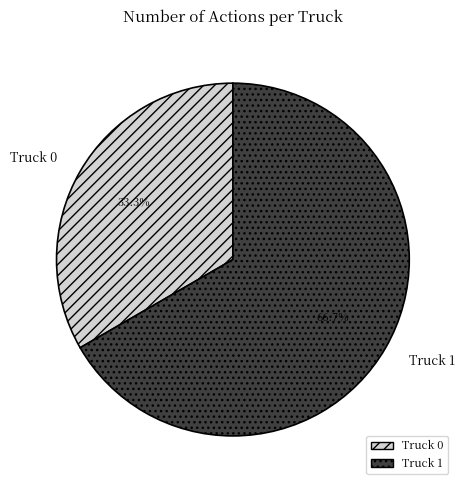

Does Truck 0 represent more than half of the total?

No